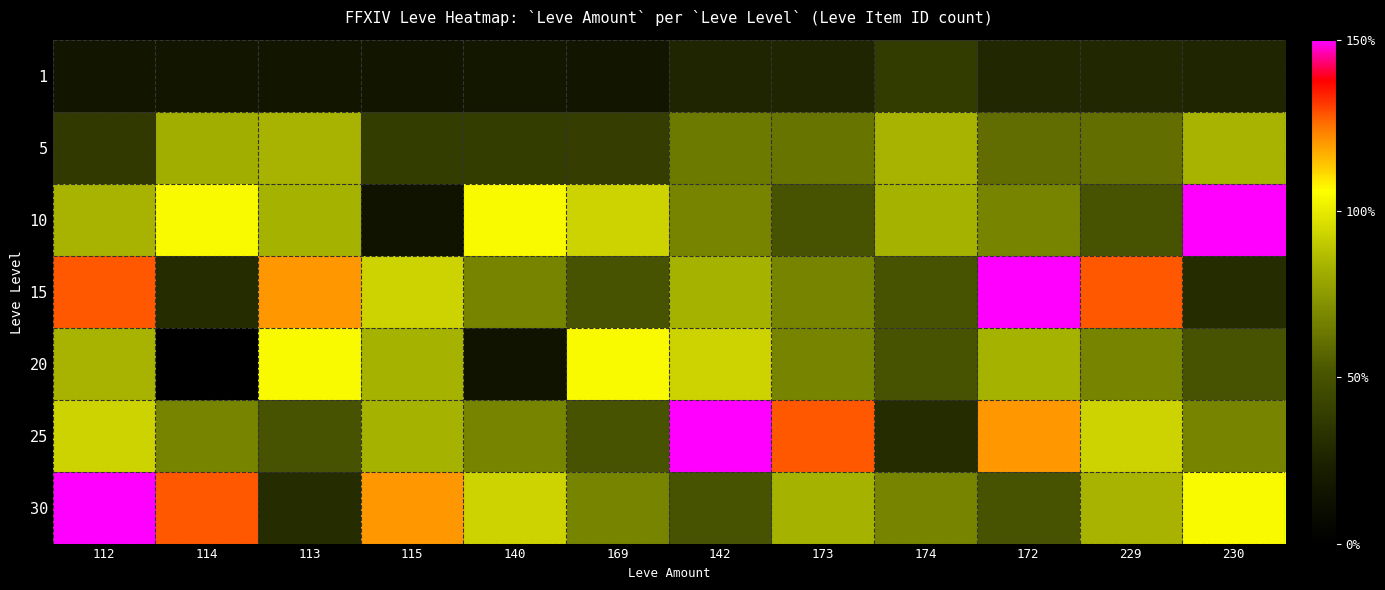

Rank the series by their maximum value, from highest to lowest.

10, 15, 25, 30, 20, 5, 1